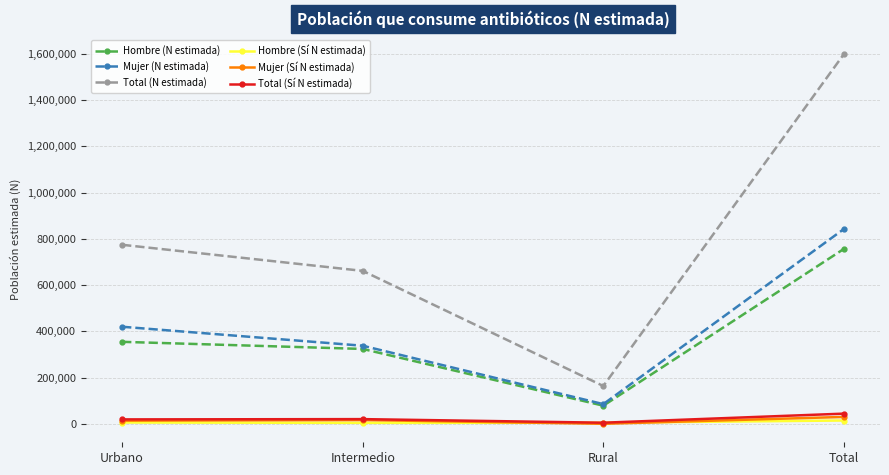

What is the label of the 1st point from the right?

Total